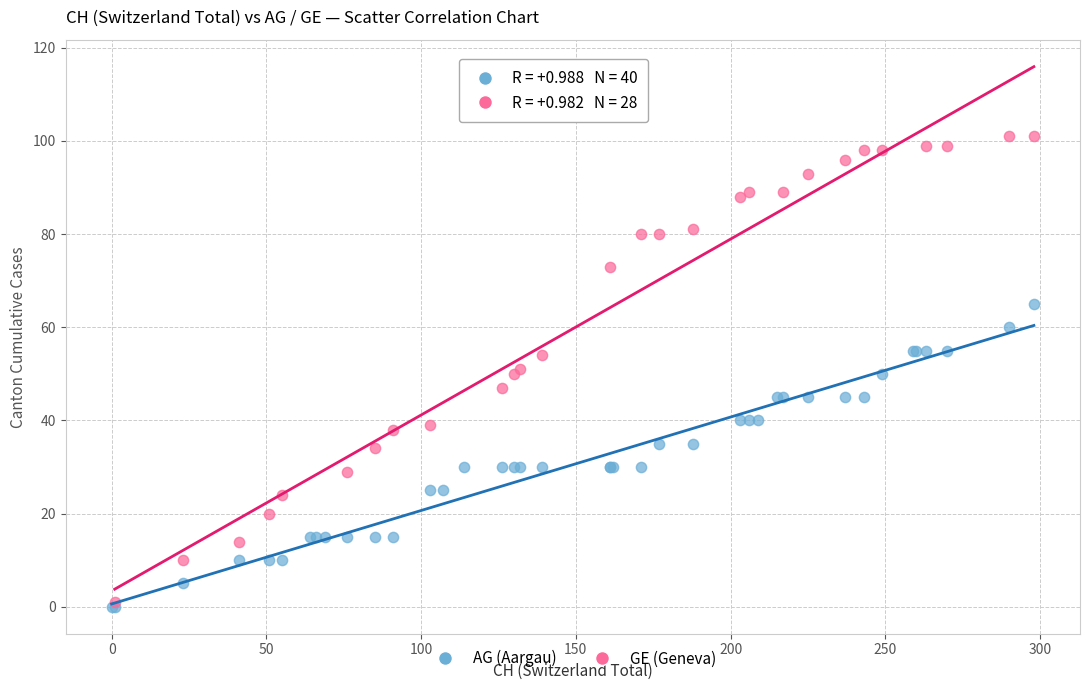

Which series contains the highest Y value?

GE (Geneva)